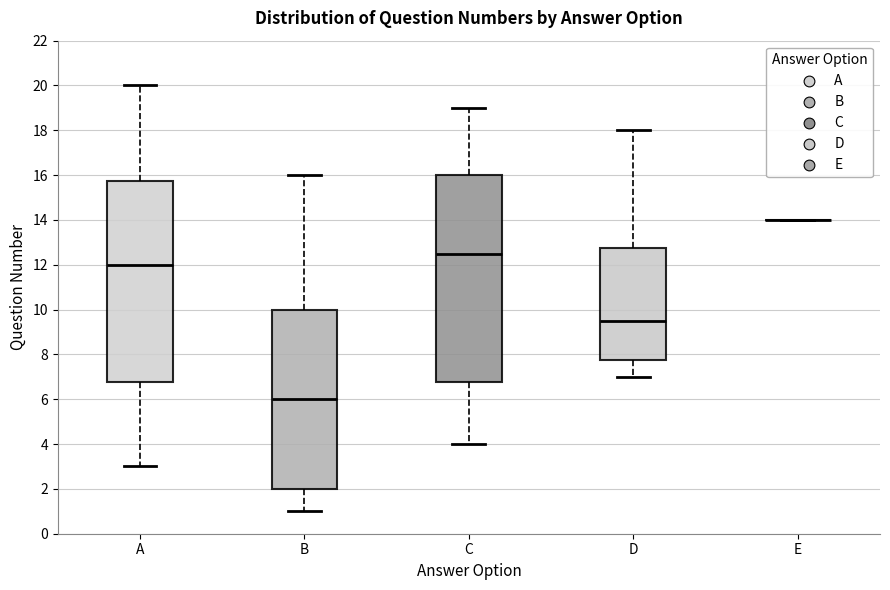

Where is the upper edge of the box for B on the y-axis? The values are not printed on the chart, so give them approximately, as read against the axis.

10.0